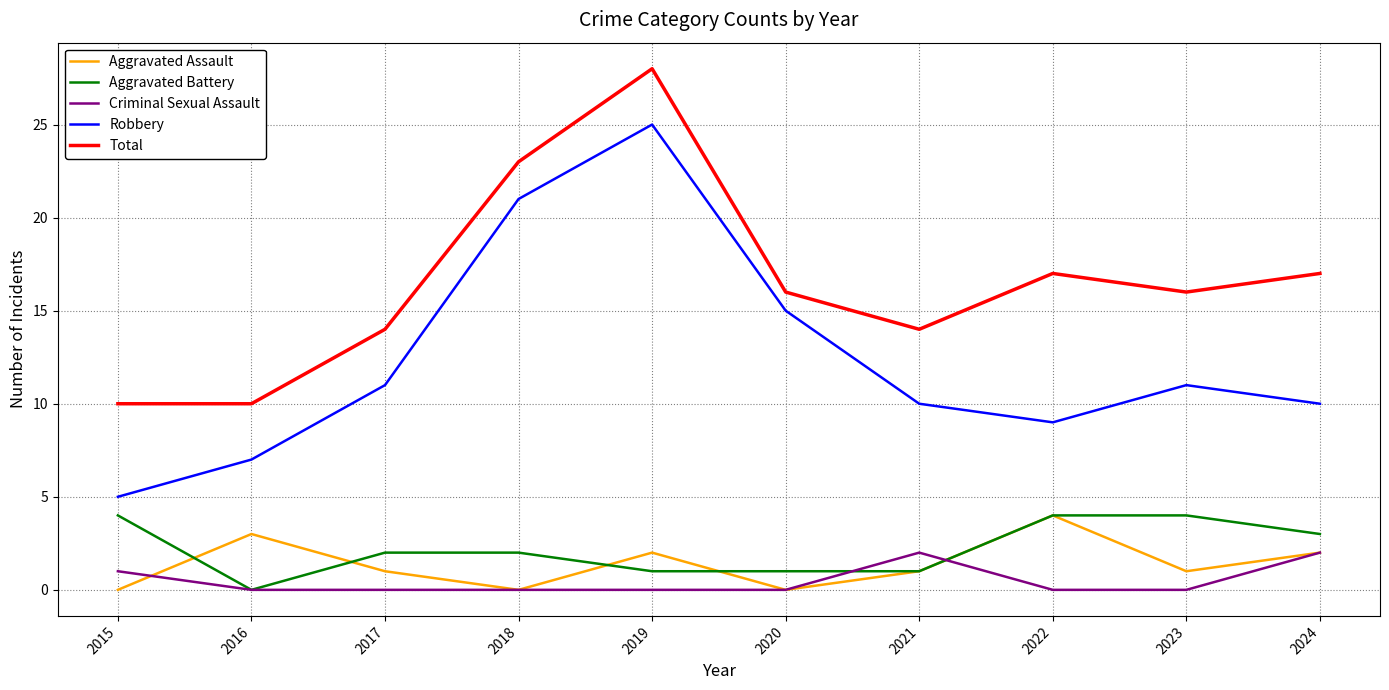

True or false: Total and Aggravated Battery intersect in this chart.

False